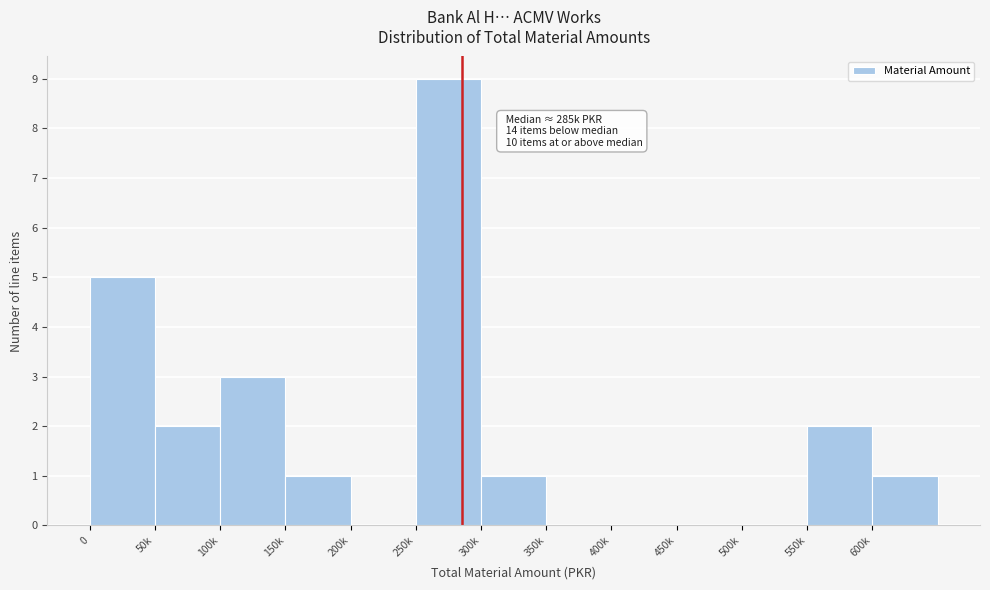

Reading left to right, transcribe all the data shown in this chart.

0=5	50k=2	100k=3	150k=1	200k=0	250k=9	300k=1	350k=0	400k=0	450k=0	500k=0	550k=2	600k=1